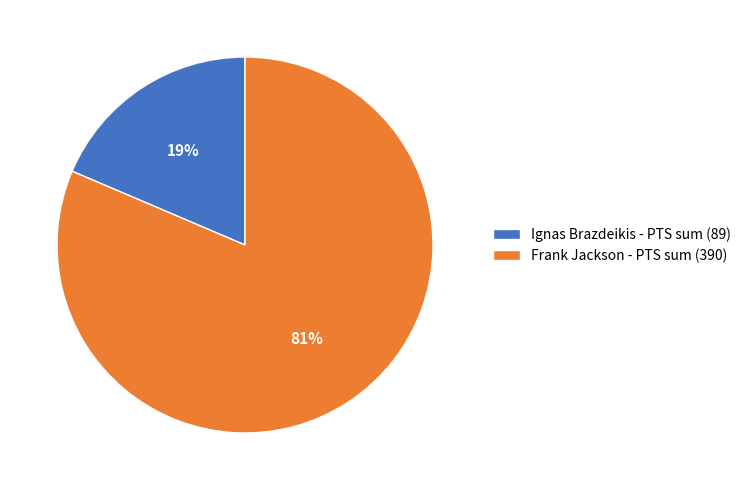

What is the smallest slice in the pie chart?

Ignas Brazdeikis - PTS sum (89)